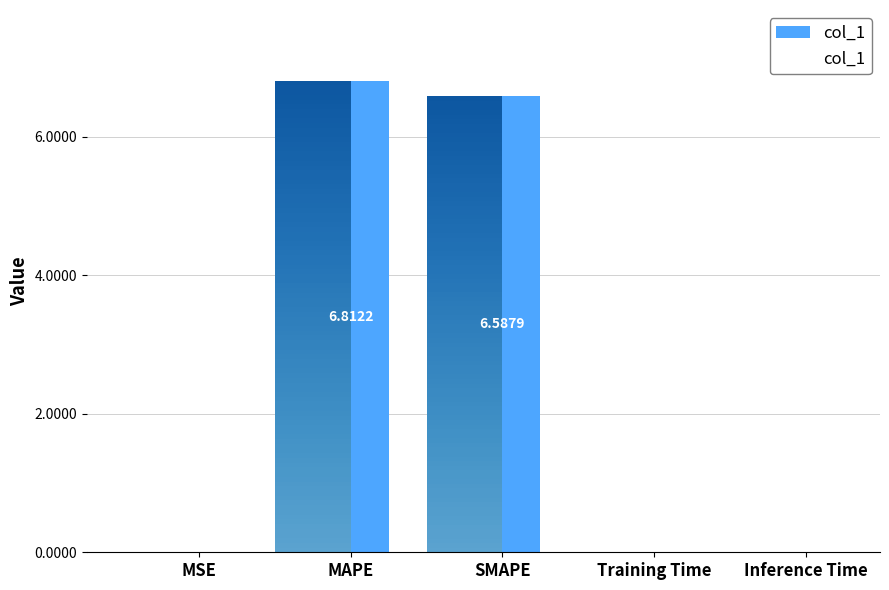

Rank the categories by value from lowest to highest.

MSE, Training Time, Inference Time, SMAPE, MAPE